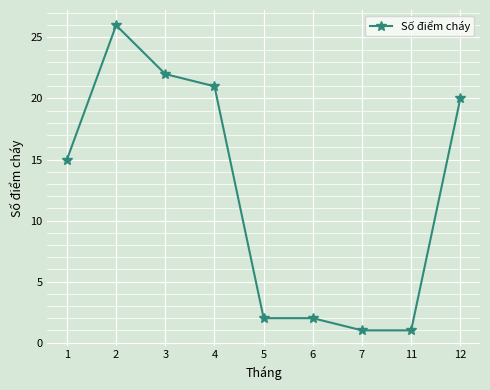

What is the difference between the maximum and minimum values?

25